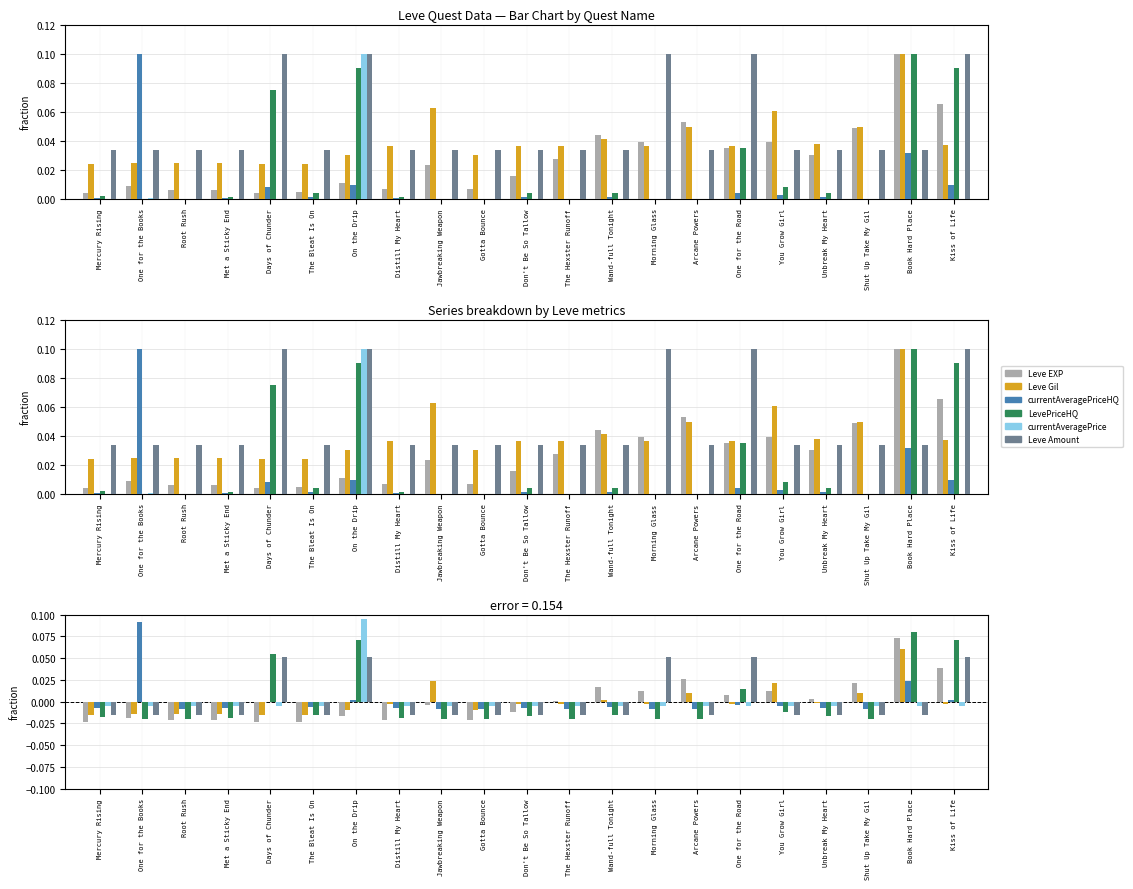

Which category has the lowest value across all series?

Mercury Rising